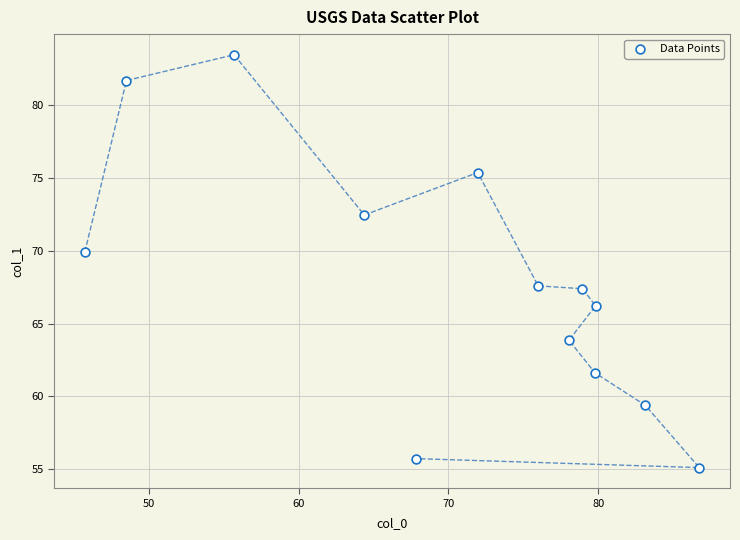

What is the range of Y values (max minus min)?

28.4